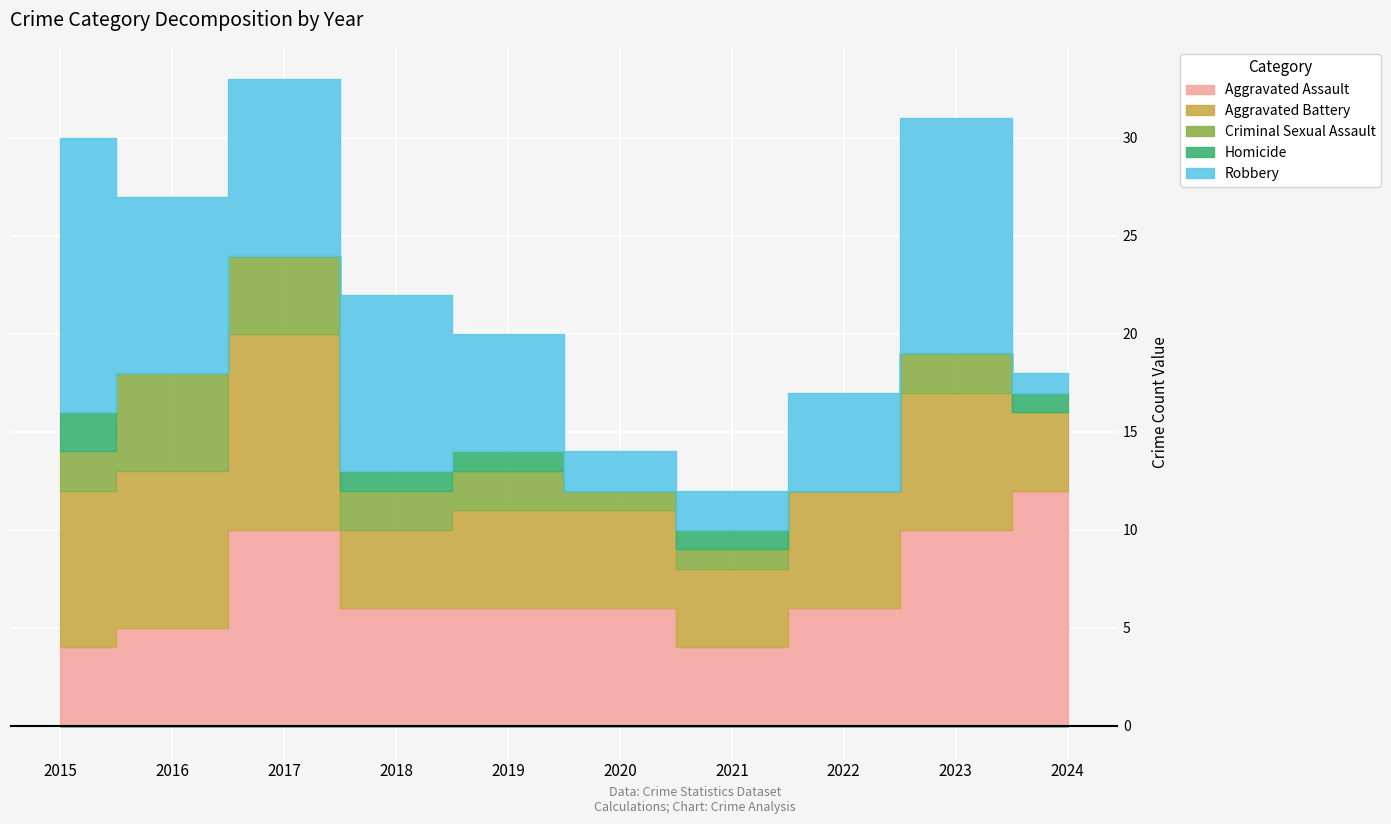

How many interior local peaks does the Aggravated Battery series have?

2